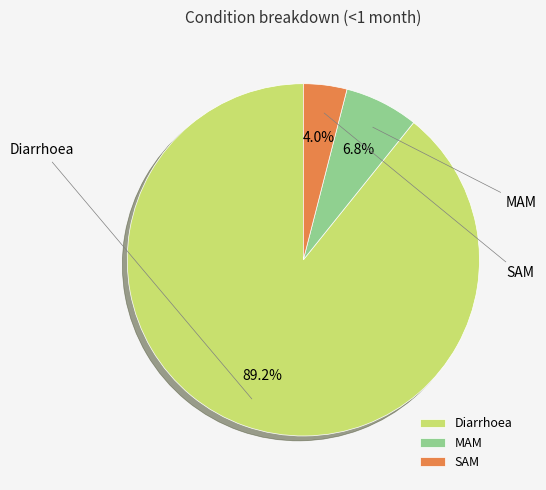

How much of the chart is everything except SAM?

96.0%